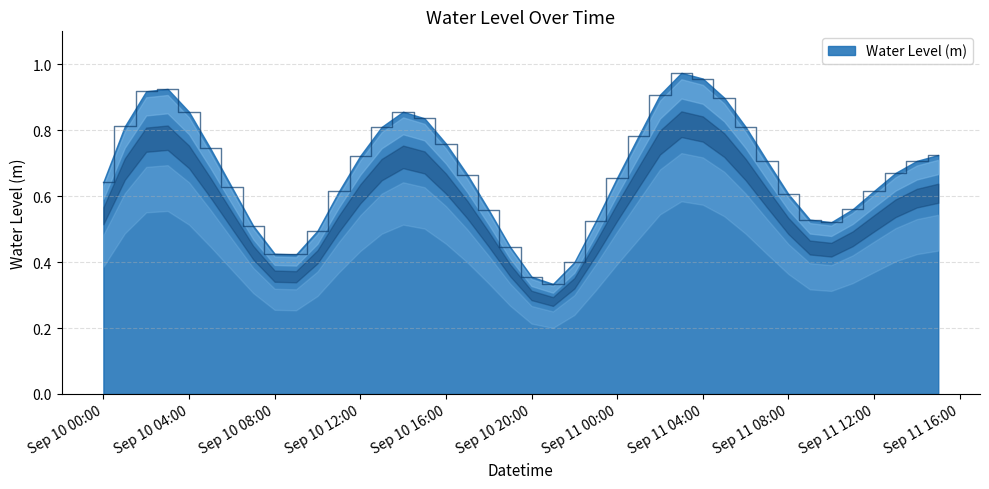

Is this an area chart (filled region under the line)?

Yes